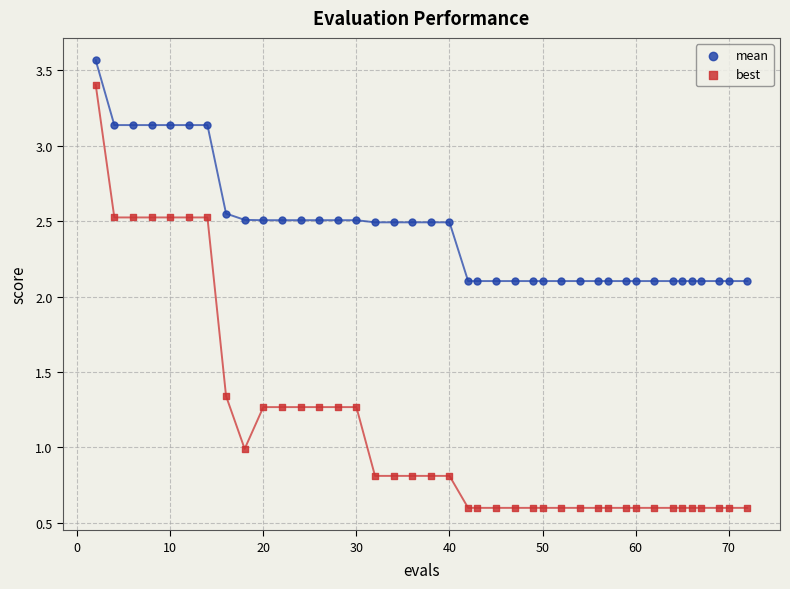

Across all data points, what is the range of X values (max minus min)?

70.0